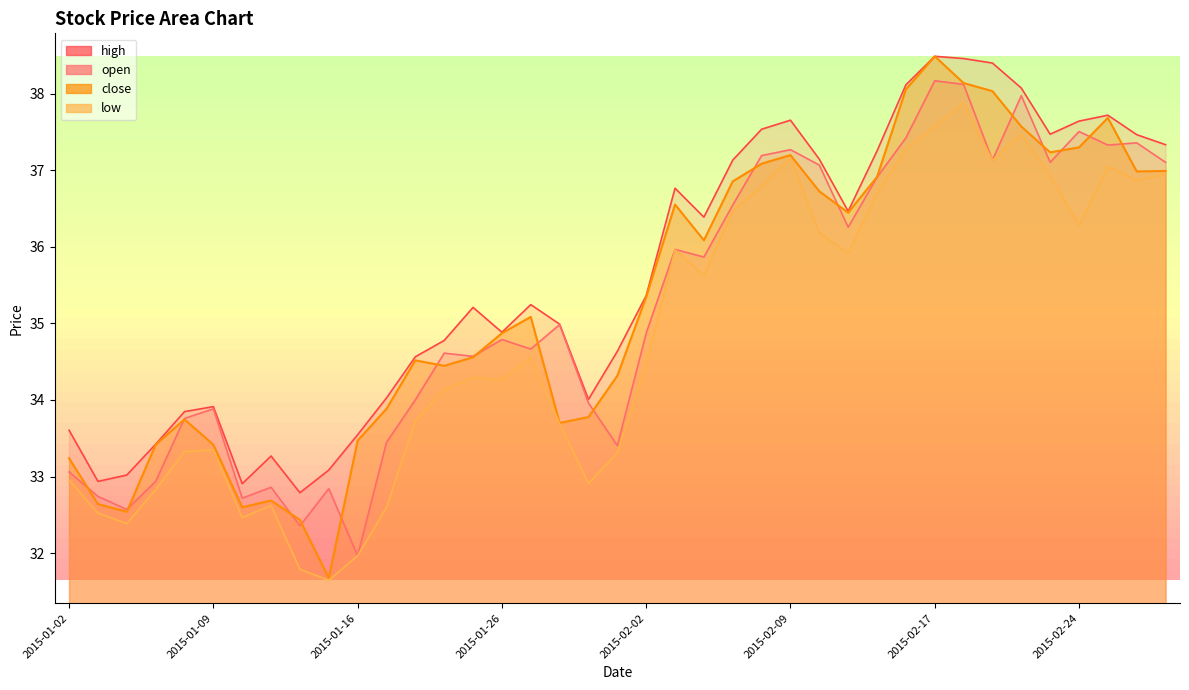

At which category is the sum across all series the highest?

2015-02-17